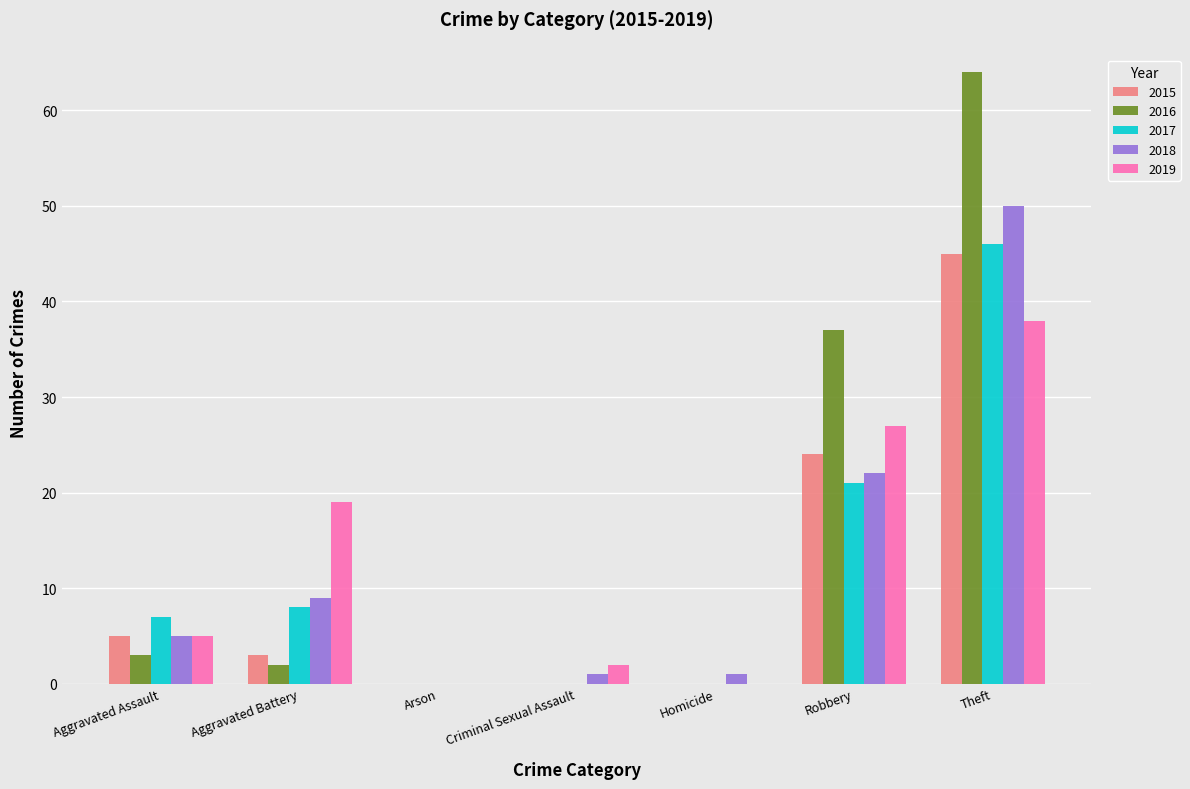

The 2015 series shows 0 at Arson. True or false?

True